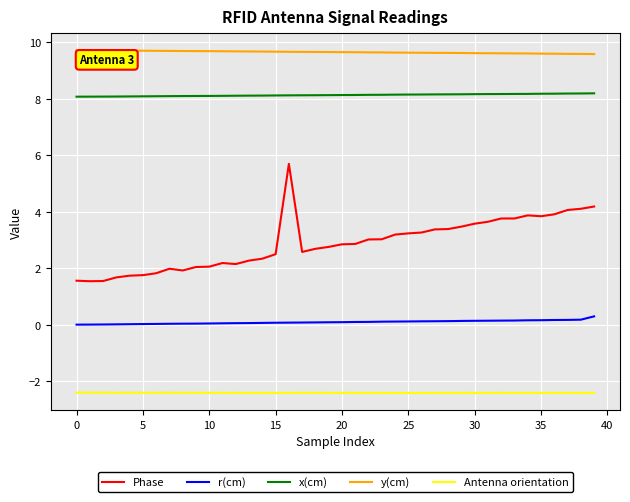

List the series in order of their peak value, lowest first.

Antenna orientation, r(cm), Phase, x(cm), y(cm)